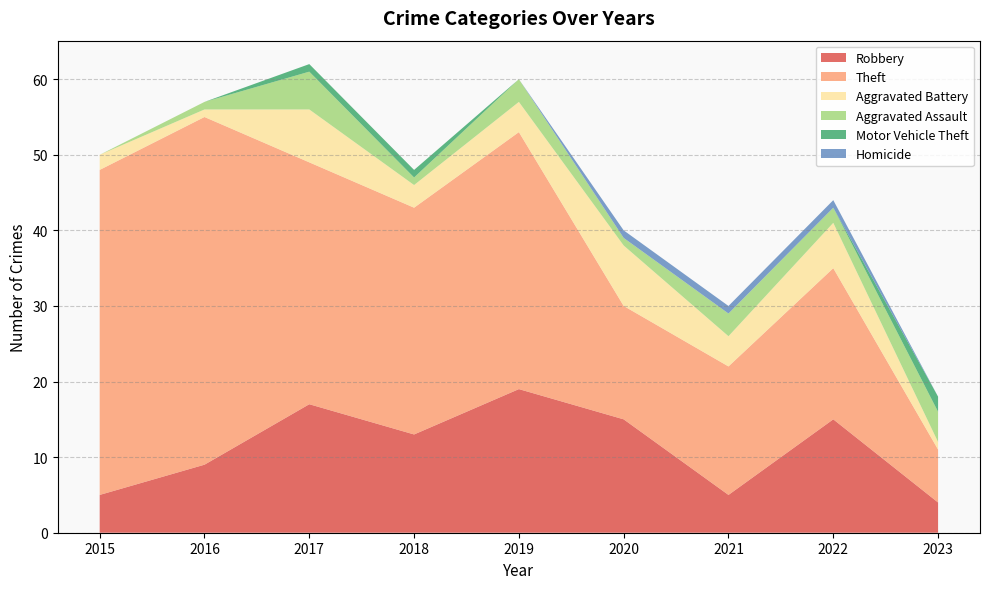

Reading right to left, transcribe all the data shown in this chart.

Robbery: 2023=4	2022=15	2021=5	2020=15	2019=19	2018=13	2017=17	2016=9	2015=5
Theft: 2023=7	2022=20	2021=17	2020=15	2019=34	2018=30	2017=32	2016=46	2015=43
Aggravated Battery: 2023=1	2022=6	2021=4	2020=8	2019=4	2018=3	2017=7	2016=1	2015=2
Aggravated Assault: 2023=4	2022=2	2021=3	2020=1	2019=3	2018=1	2017=5	2016=1	2015=0
Motor Vehicle Theft: 2023=2	2022=0	2021=0	2020=0	2019=0	2018=1	2017=1	2016=0	2015=0
Homicide: 2023=0	2022=1	2021=1	2020=1	2019=0	2018=0	2017=0	2016=0	2015=0